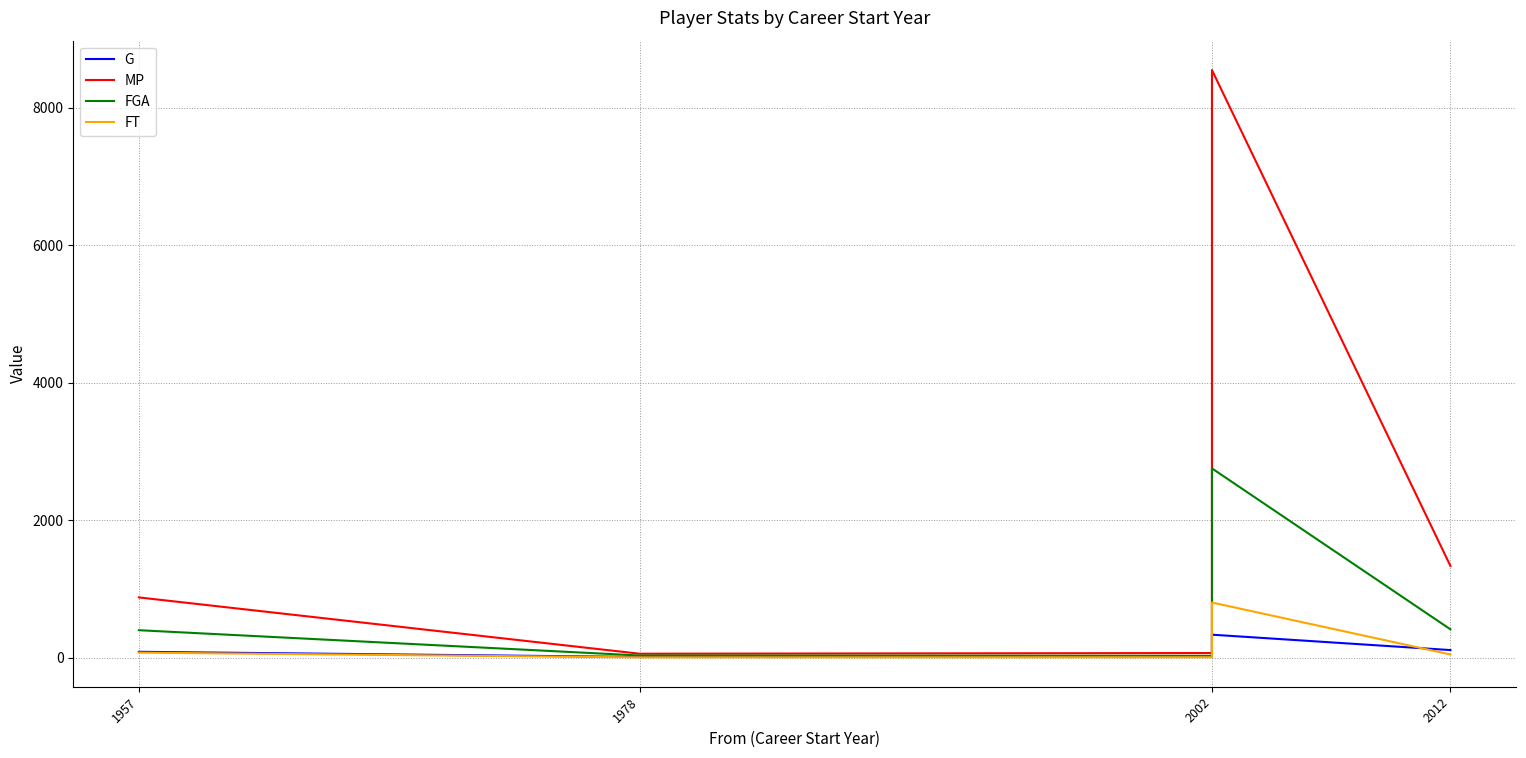

How many times do G and FT cross each other?

2